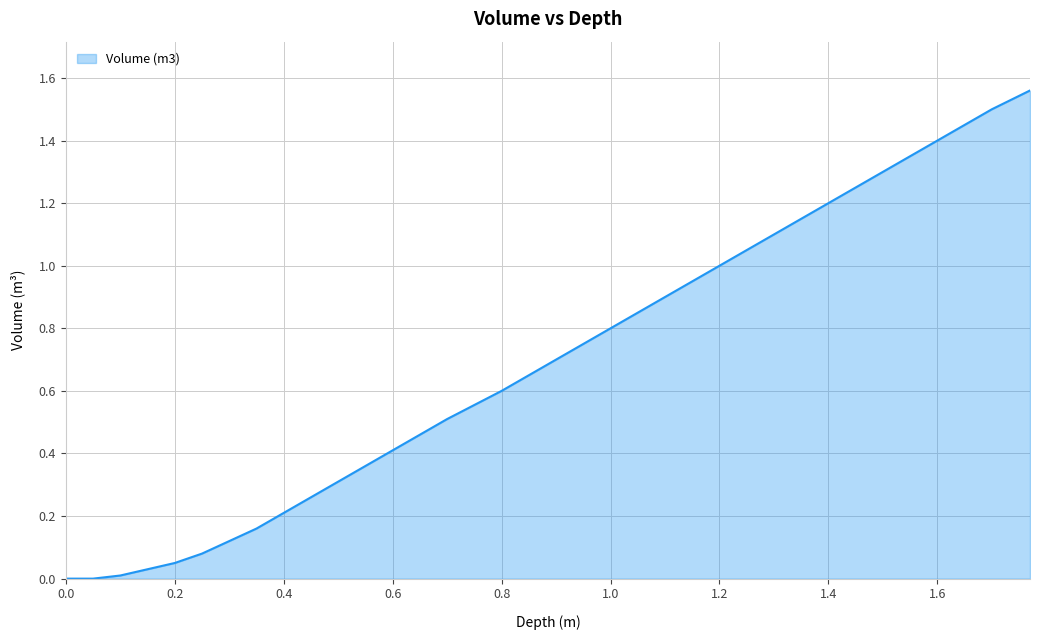

How many lines are shown in the chart?

1